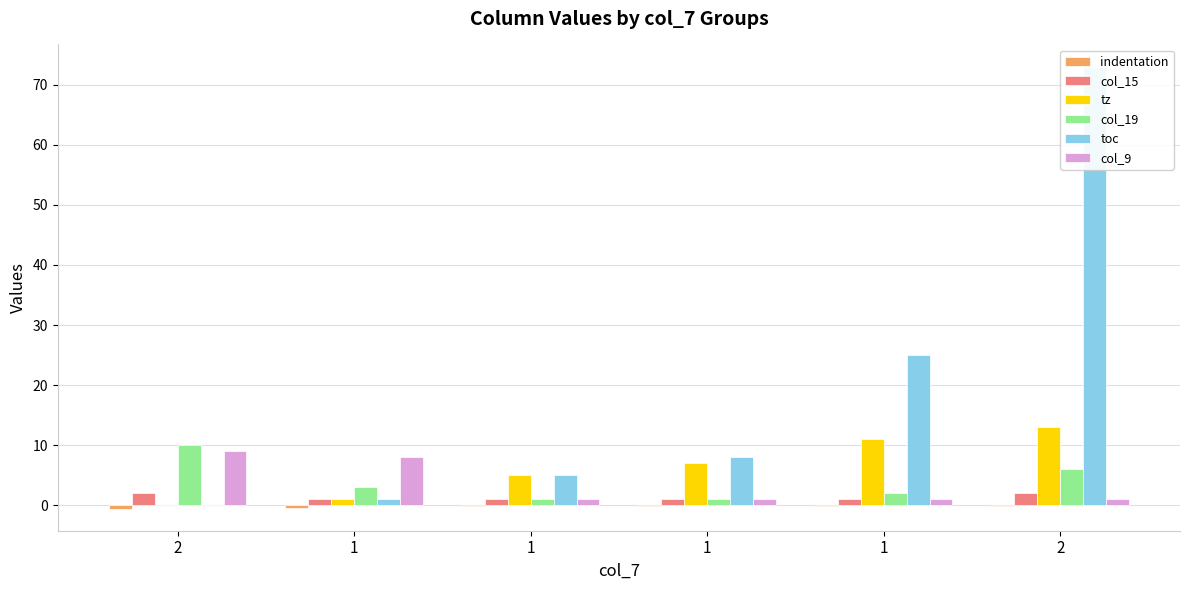

How many series are shown in this chart?

6